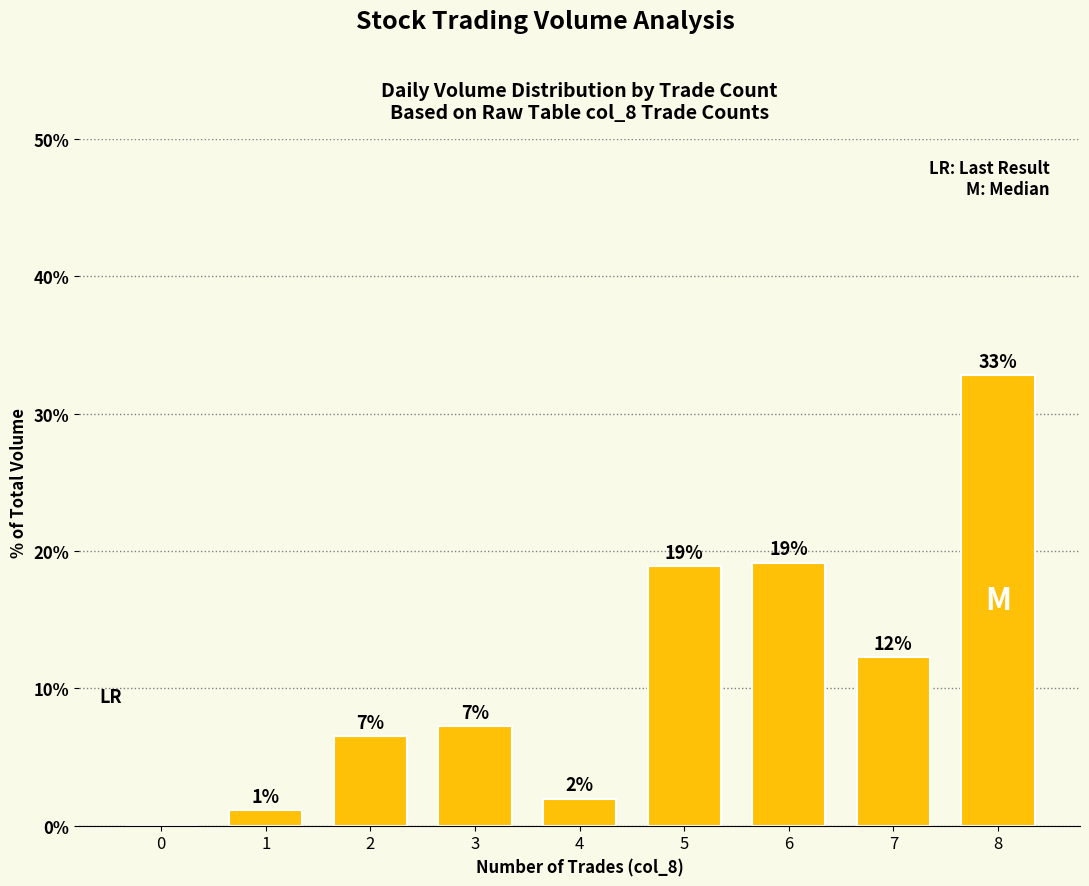

What is the difference between the second highest and second lowest values?

18.0